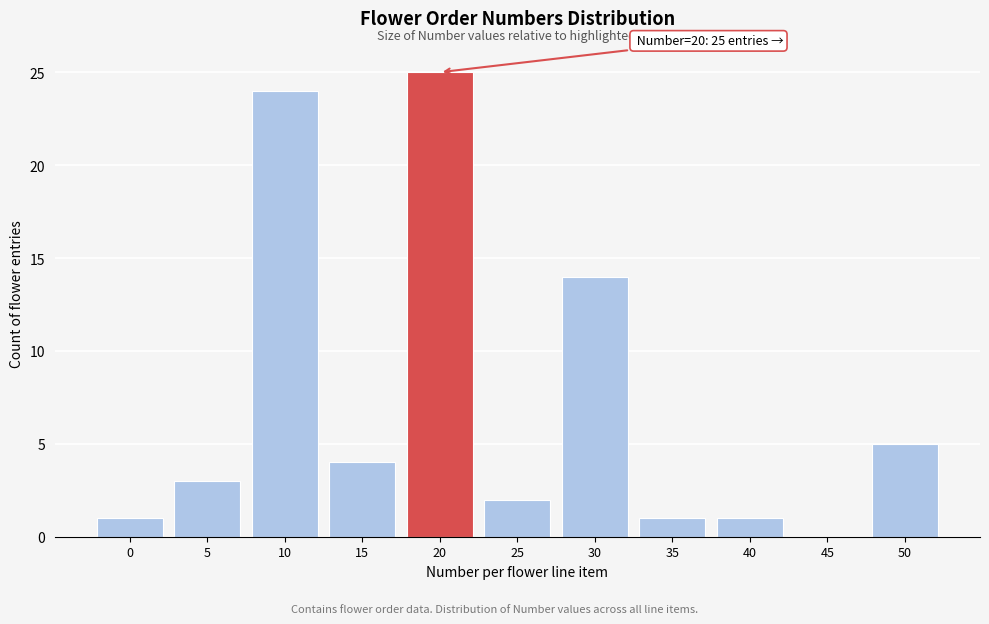

Reading right to left, transcribe all the data shown in this chart.

50=5	45=0	40=1	35=1	30=14	25=2	20=25	15=4	10=24	5=3	0=1